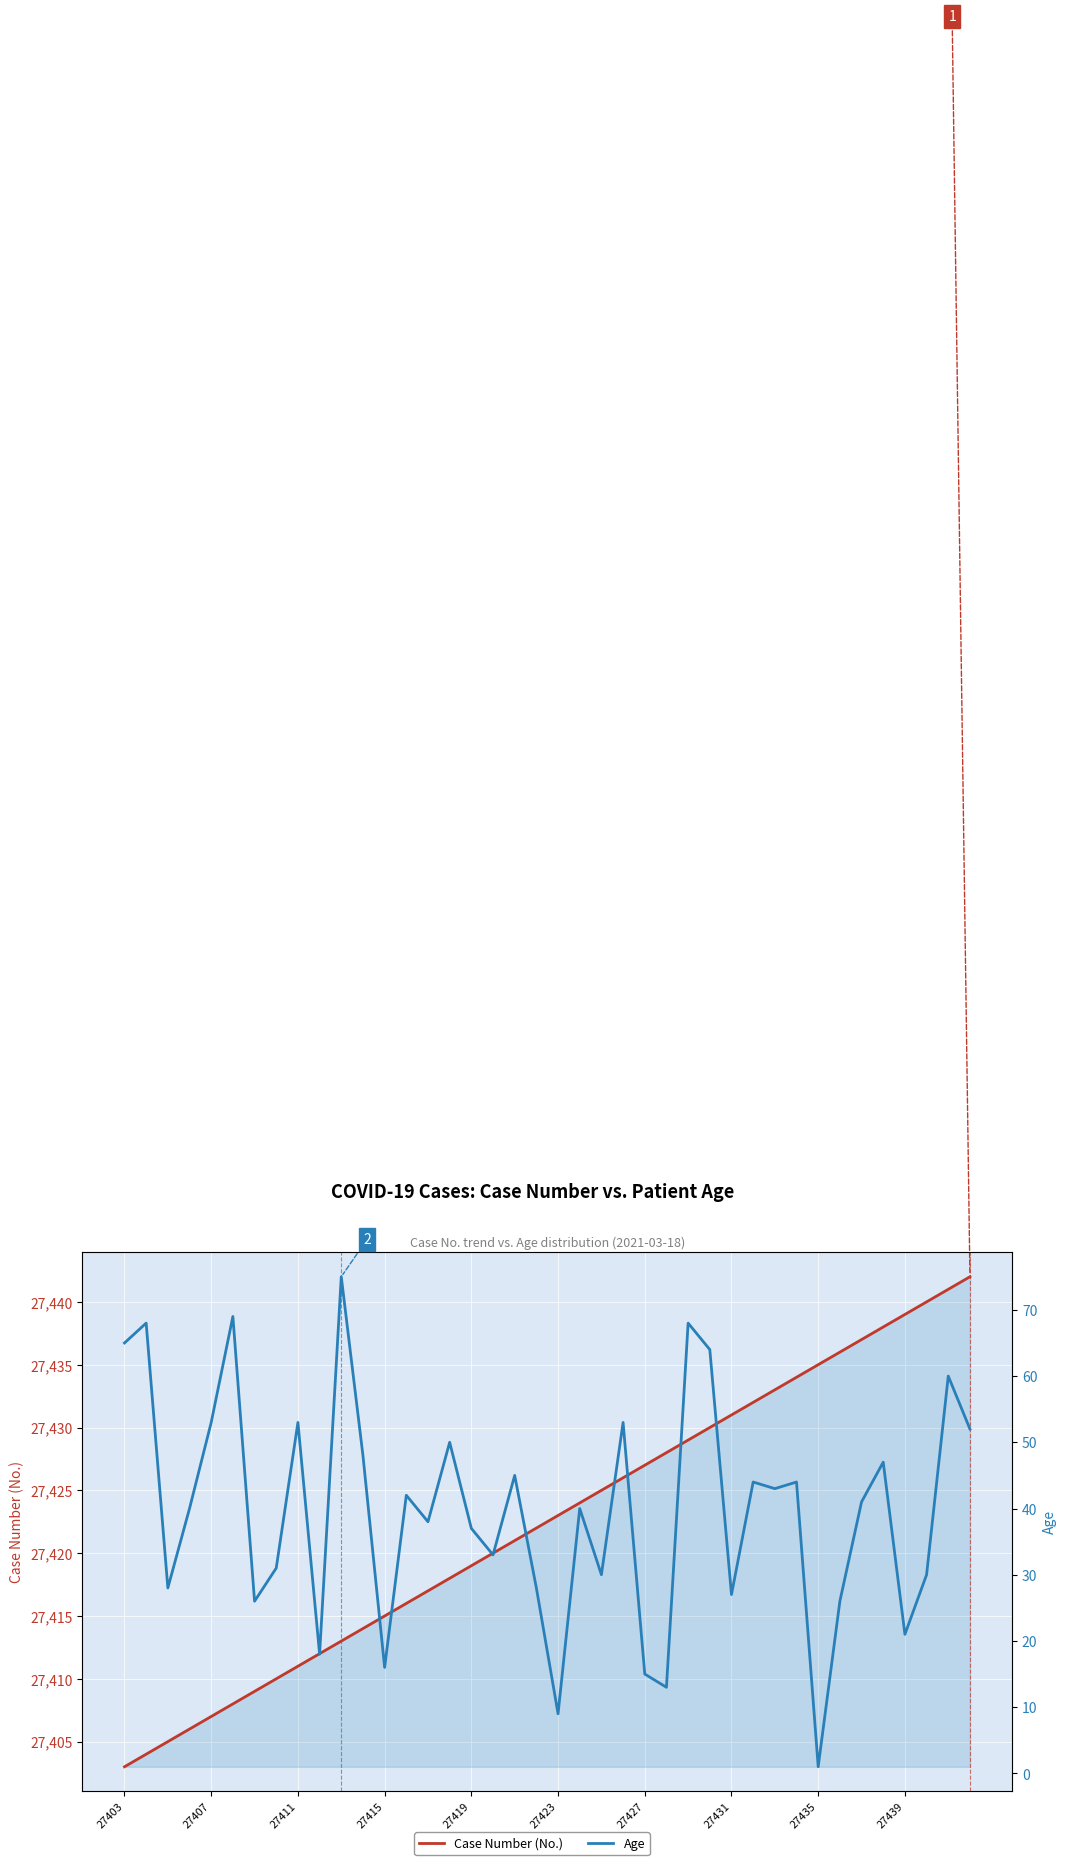

Between 25 and 27, which series saw the biggest shift?

Age